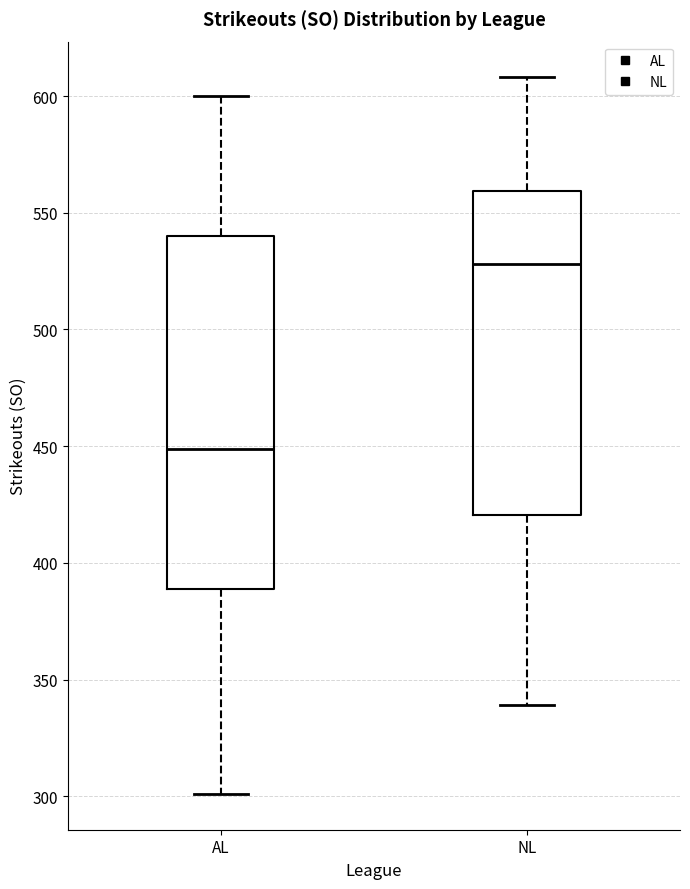

Reading left to right, transcribe this box plot: for each box, give where its median line is, the range the box spans, and where its two whiskers end, as read against the y-axis. The values are not printed on the chart, so give them approximately, as read against the axis.

AL: median 450, box 390 to 540, whiskers 300 to 600
NL: median 530, box 420 to 560, whiskers 340 to 610